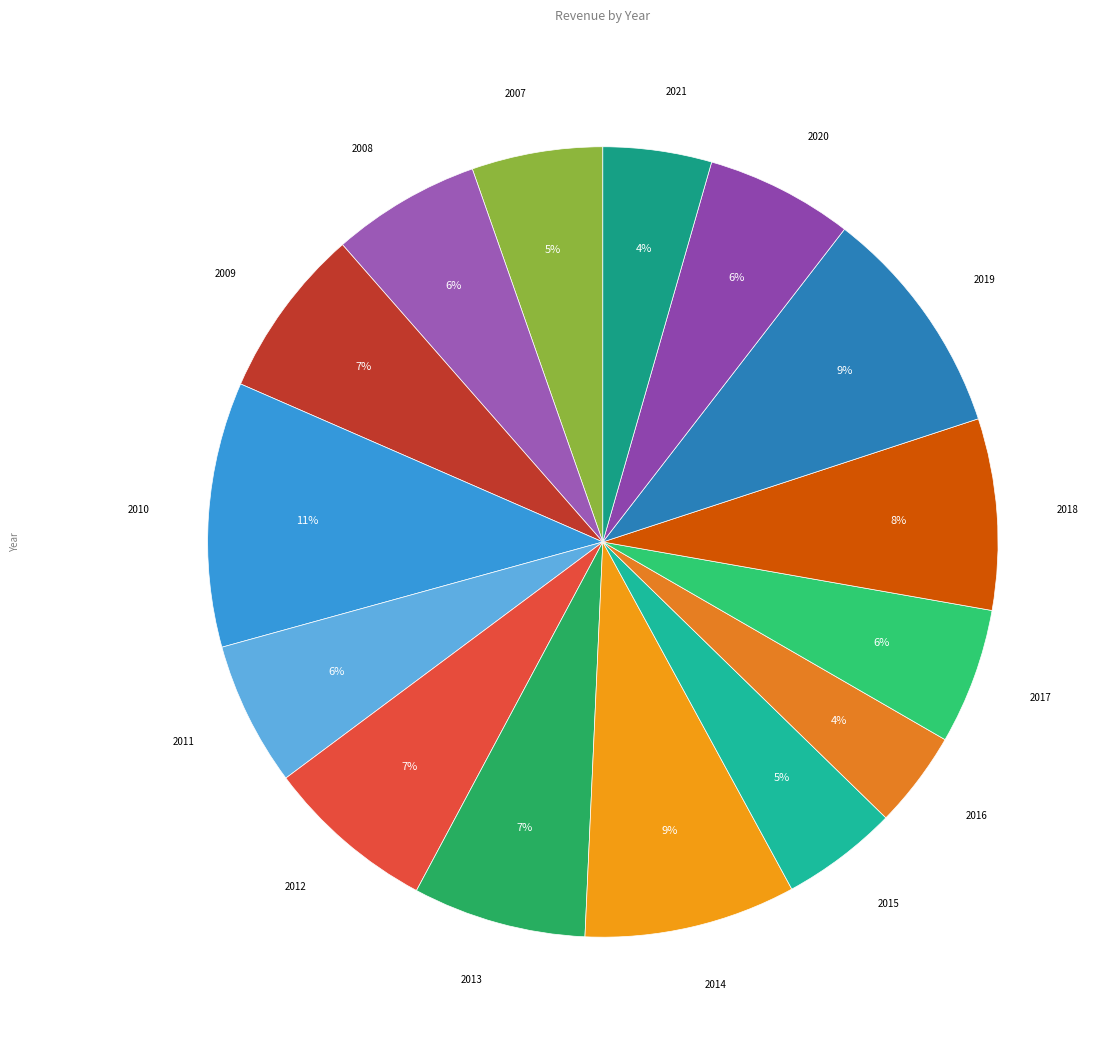

What percentage is the 2008 slice, to the nearest percent?

6%